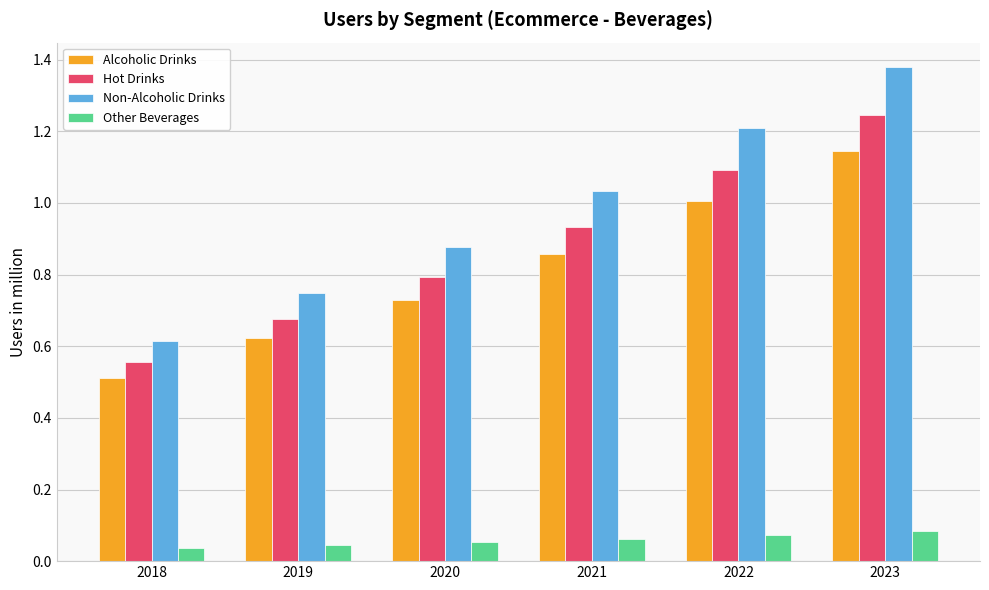

Which category has the lowest value in the Non-Alcoholic Drinks series?

2018